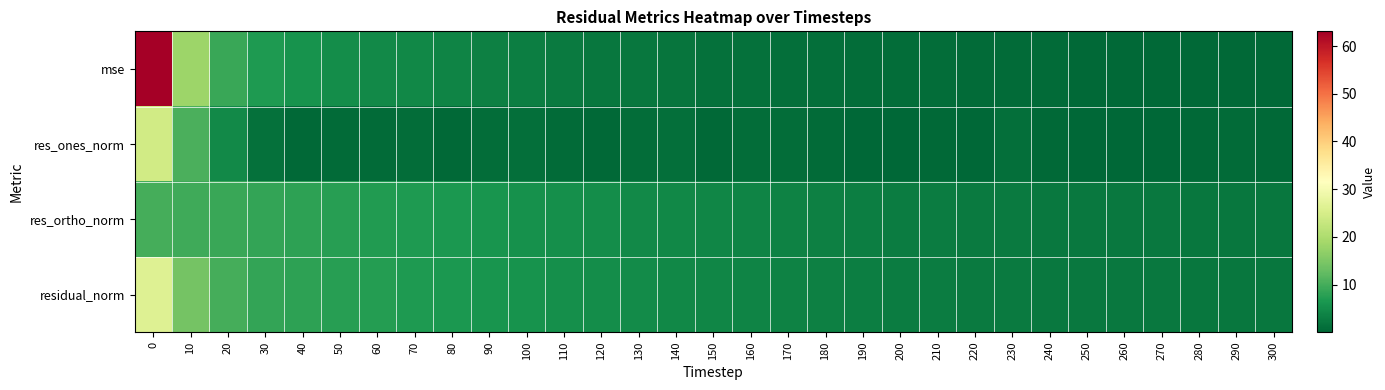

Which series changed the most between 180 and 250?

residual_norm